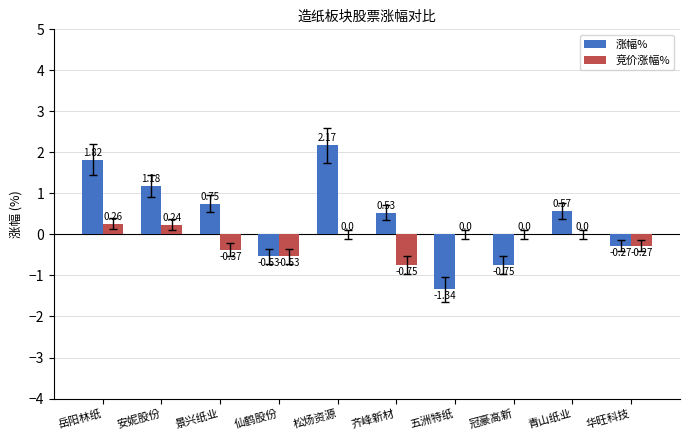

Between 安妮股份 and 仙鹤股份, which series saw the biggest shift?

涨幅%